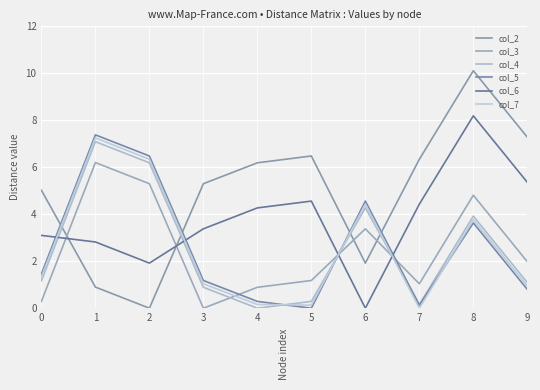

At which label is col_5 closest to 3?

8